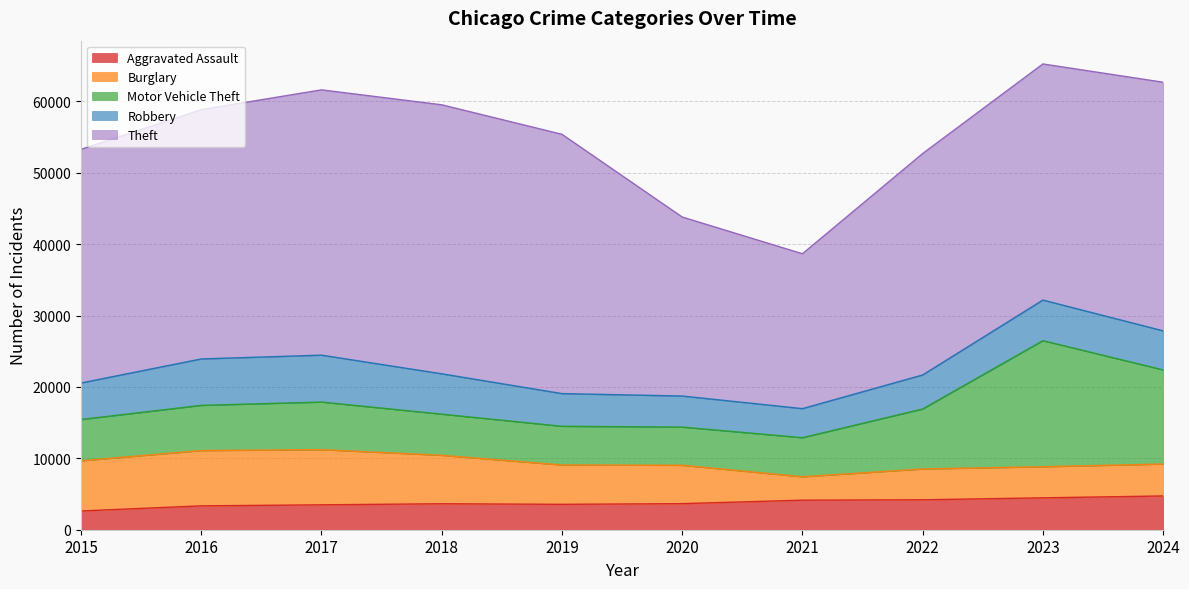

How many values in the Theft series are below 34833?

5